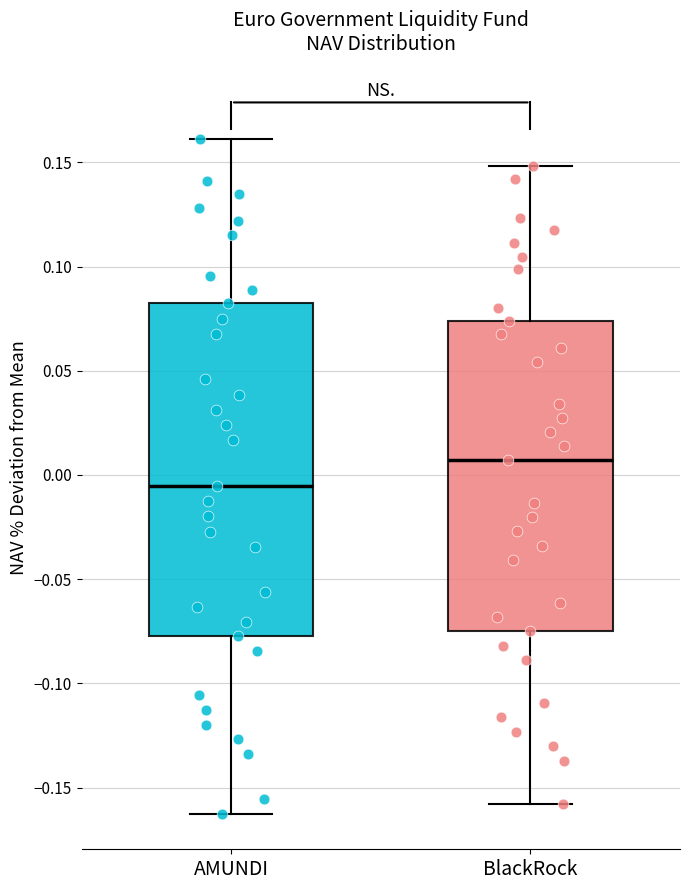

Reading left to right, read every box against the y-axis: the position of its median line, the range the box covers, and the ends of its whiskers. The values are not printed on the chart, so give them approximately, as read against the axis.

AMUNDI: median -0.005, box -0.080 to 0.080, whiskers -0.165 to 0.160
BlackRock: median 0.005, box -0.075 to 0.075, whiskers -0.160 to 0.150